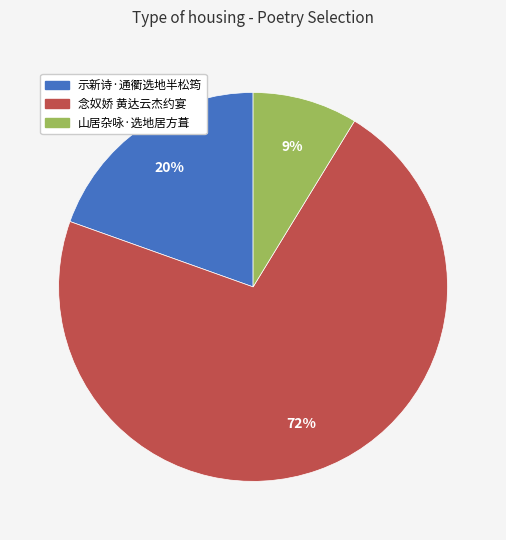

Rank the categories by value from lowest to highest.

山居杂咏·选地居方葺, 示新诗·通衢选地半松筠, 念奴娇 黄达云杰约宴